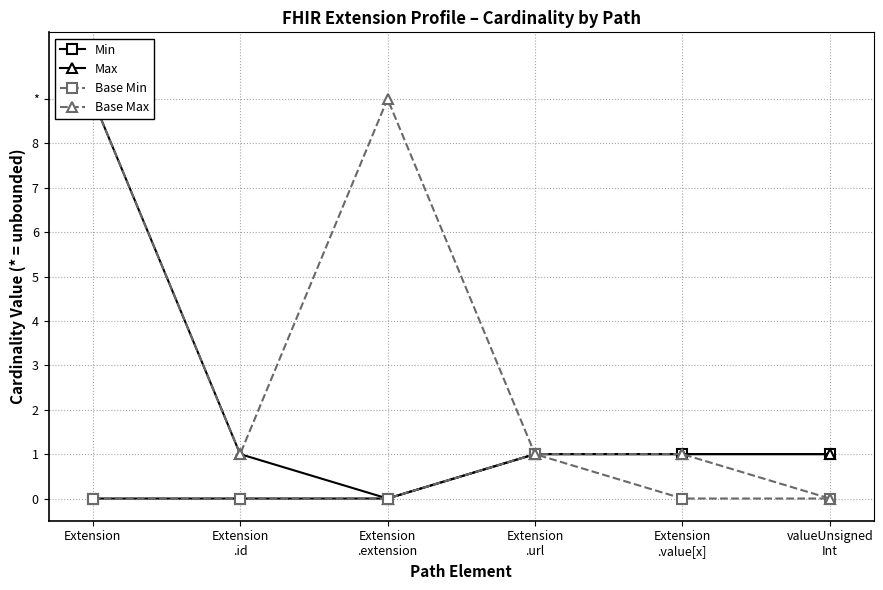

Between valueUnsigned
Int and Extension
.id, which is larger?

valueUnsigned
Int